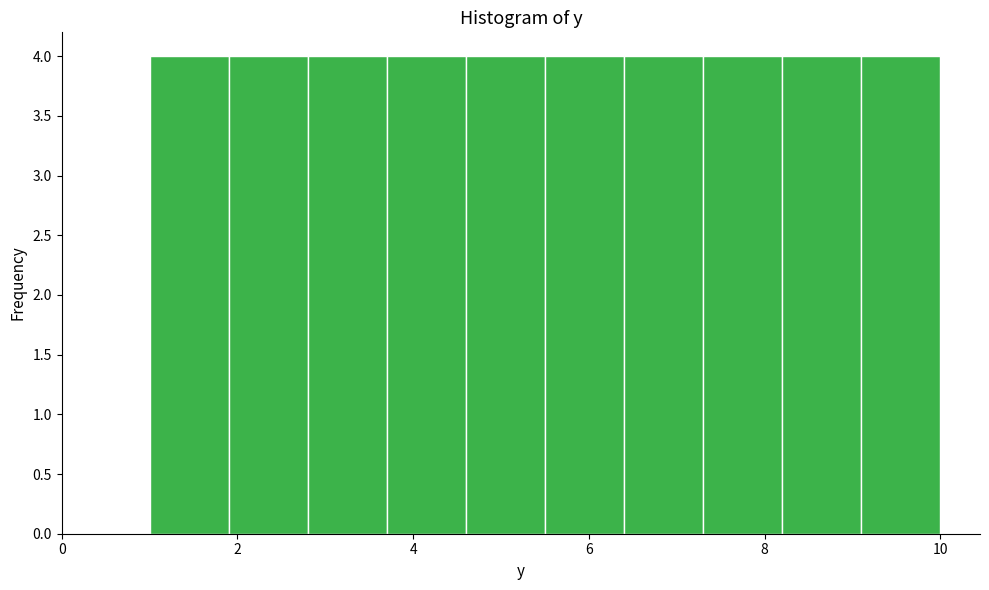

How tall is the bar that spans 2.8 to 3.7 on the x-axis? Neither the bar edges nor the heights are printed on the chart, so give them approximately, as read against the axes.

4